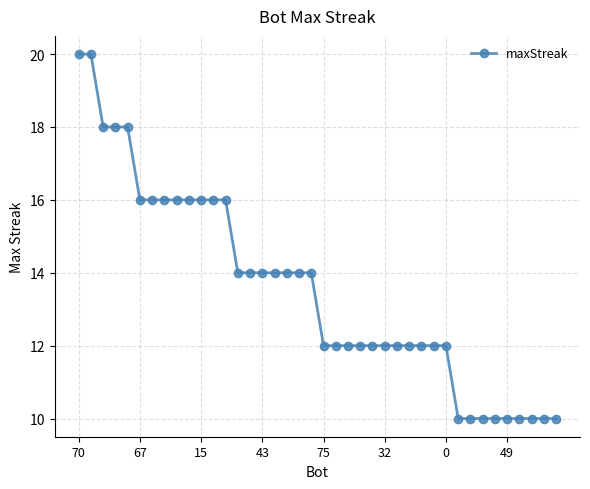

What is the value of the 31st point from the left?

12